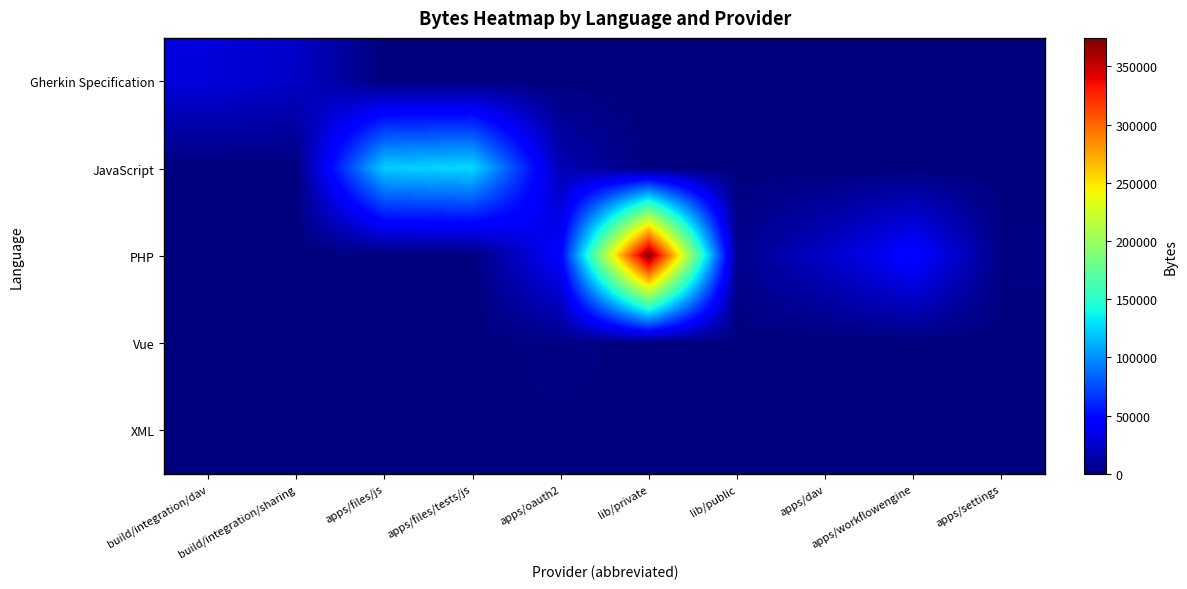

Reading left to right, what are all the values shown in this chart?

Gherkin Specification: build/integration/dav=30831	build/integration/sharing=23837	apps/files/js=0	apps/files/tests/js=0	apps/oauth2=0	lib/private=0	lib/public=0	apps/dav=0	apps/workflowengine=0	apps/settings=0
JavaScript: build/integration/dav=0	build/integration/sharing=0	apps/files/js=122667	apps/files/tests/js=127155	apps/oauth2=17613	lib/private=0	lib/public=0	apps/dav=0	apps/workflowengine=0	apps/settings=0
PHP: build/integration/dav=0	build/integration/sharing=0	apps/files/js=0	apps/files/tests/js=0	apps/oauth2=44503	lib/private=374420	lib/public=5725	apps/dav=23921	apps/workflowengine=47919	apps/settings=2227
Vue: build/integration/dav=0	build/integration/sharing=0	apps/files/js=0	apps/files/tests/js=0	apps/oauth2=2870	lib/private=0	lib/public=0	apps/dav=0	apps/workflowengine=0	apps/settings=0
XML: build/integration/dav=0	build/integration/sharing=0	apps/files/js=0	apps/files/tests/js=0	apps/oauth2=1132	lib/private=0	lib/public=0	apps/dav=0	apps/workflowengine=0	apps/settings=0